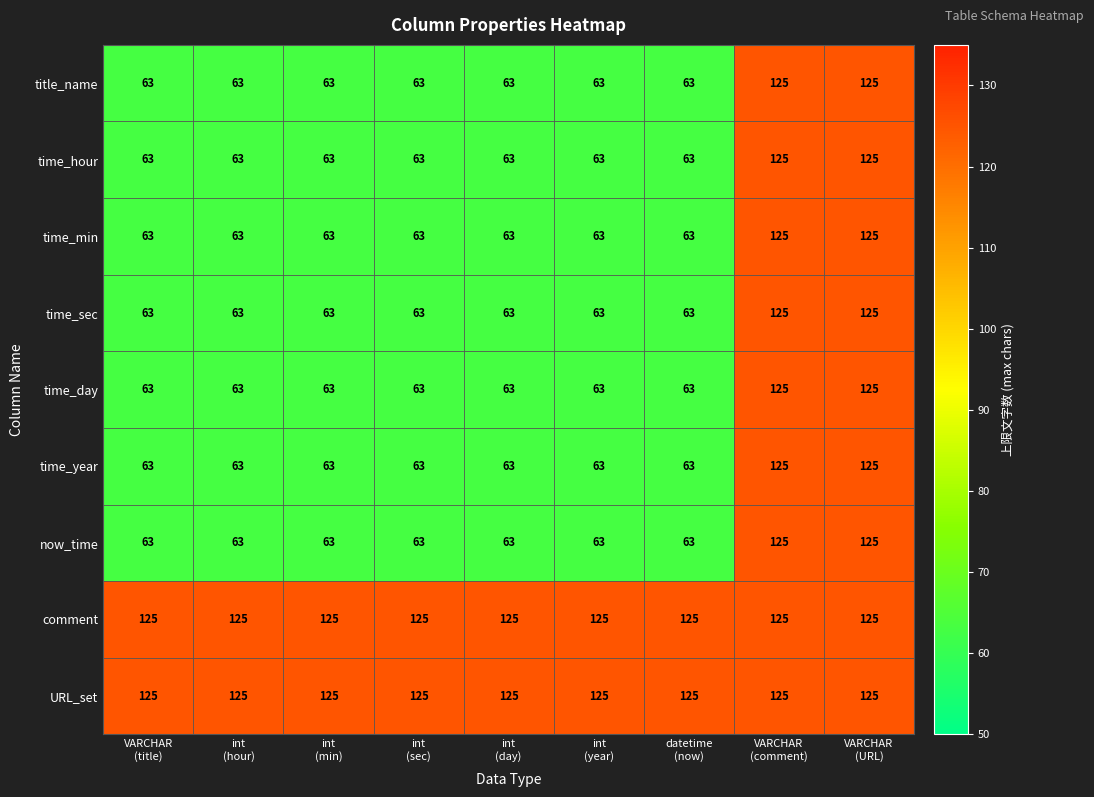

What is the maximum value for now_time?

125